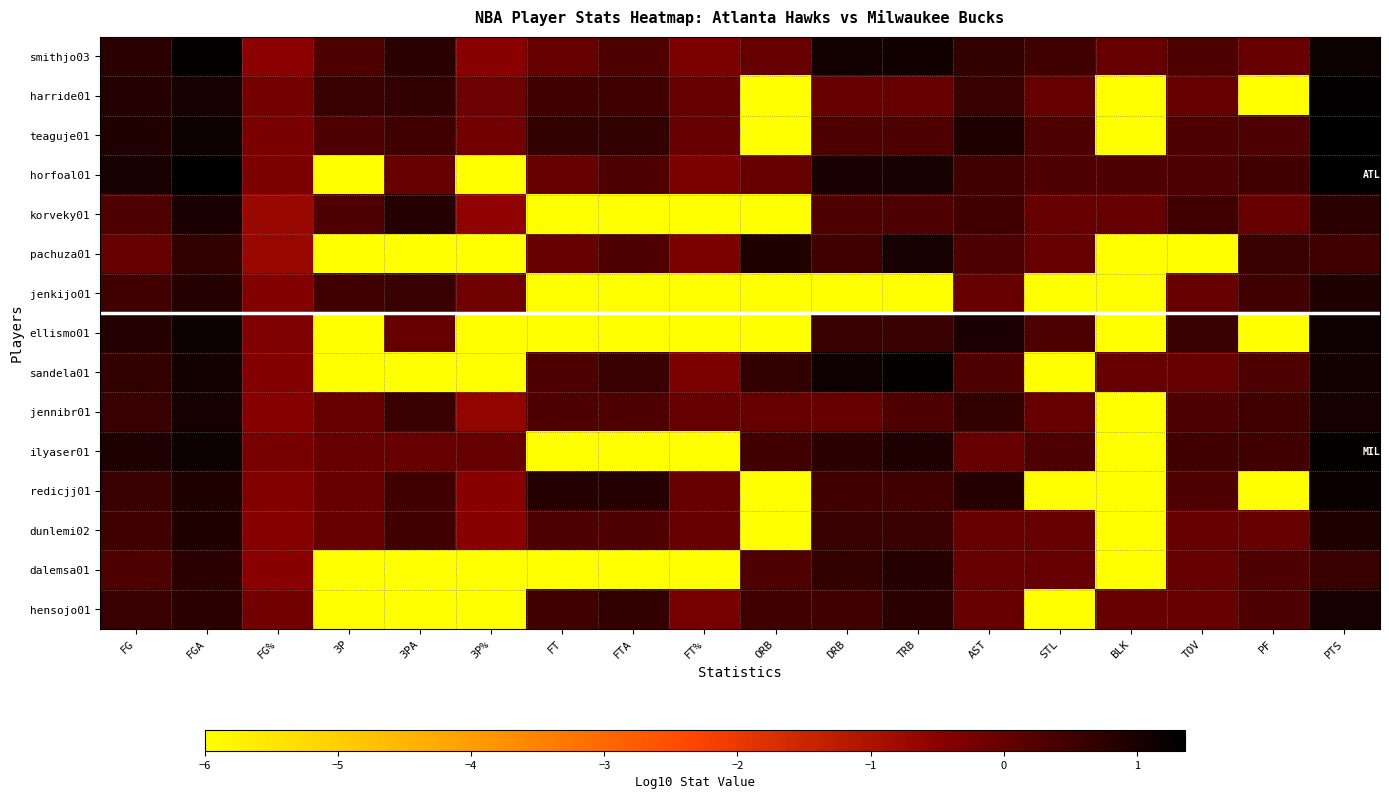

Rank the series at TRB from highest to lowest value.

sandela01, smithjo03, horfoal01, pachuza01, ilyaser01, dalemsa01, hensojo01, ellismo01, dunlemi02, redicjj01, teaguje01, korveky01, jennibr01, harride01, jenkijo01